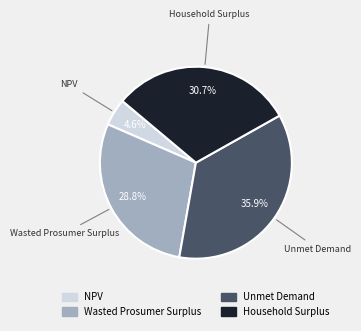

What is the smallest slice in the pie chart?

NPV